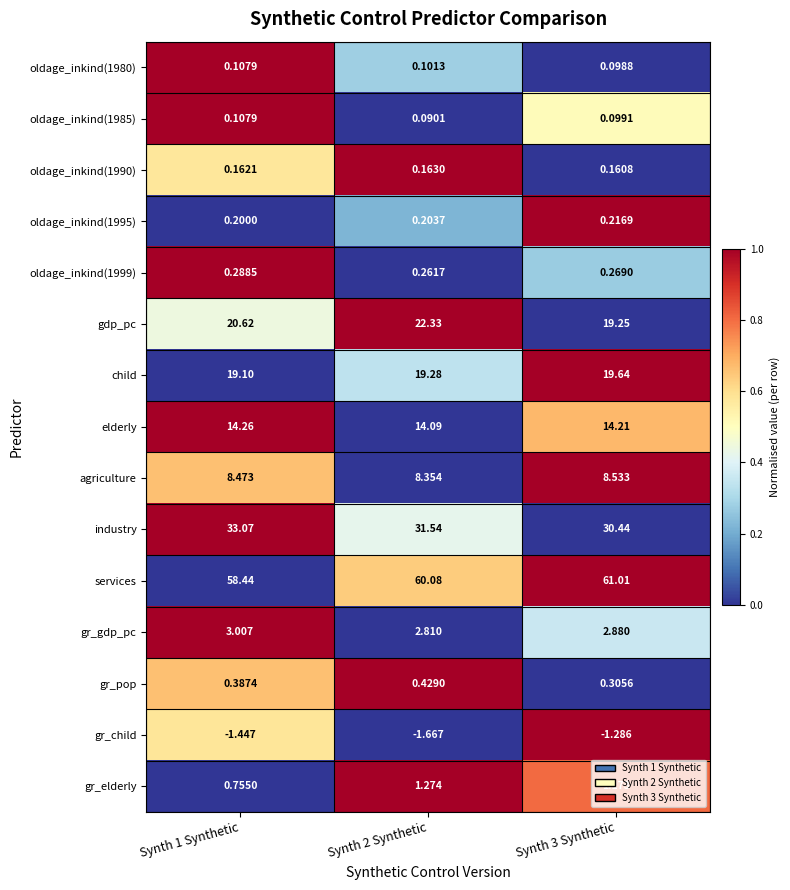

Which series has the largest range (max minus min)?

gdp_pc